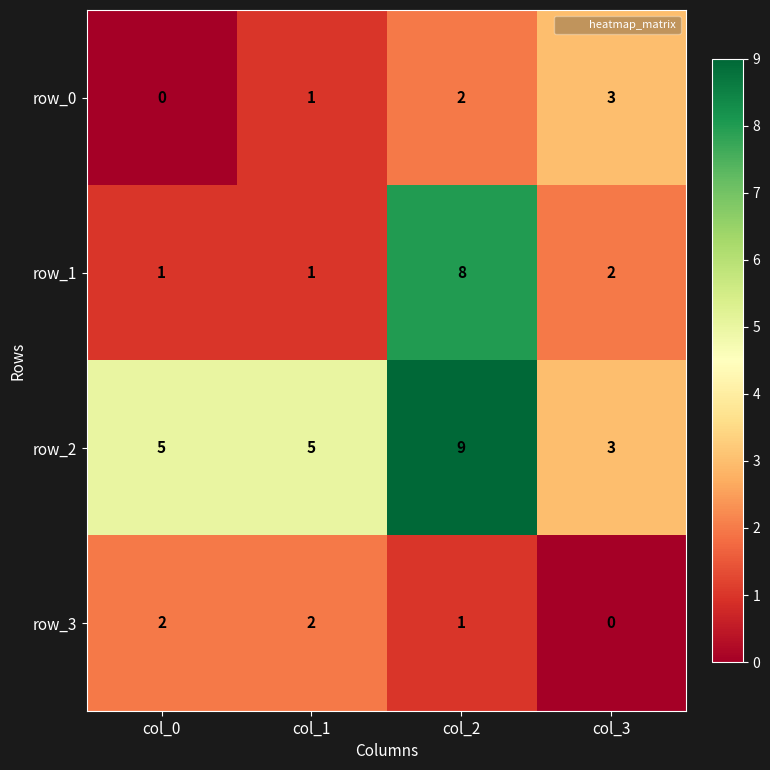

Reading left to right, extract all data points from this chart.

row_0: col_0=0	col_1=1	col_2=2	col_3=3
row_1: col_0=1	col_1=1	col_2=8	col_3=2
row_2: col_0=5	col_1=5	col_2=9	col_3=3
row_3: col_0=2	col_1=2	col_2=1	col_3=0